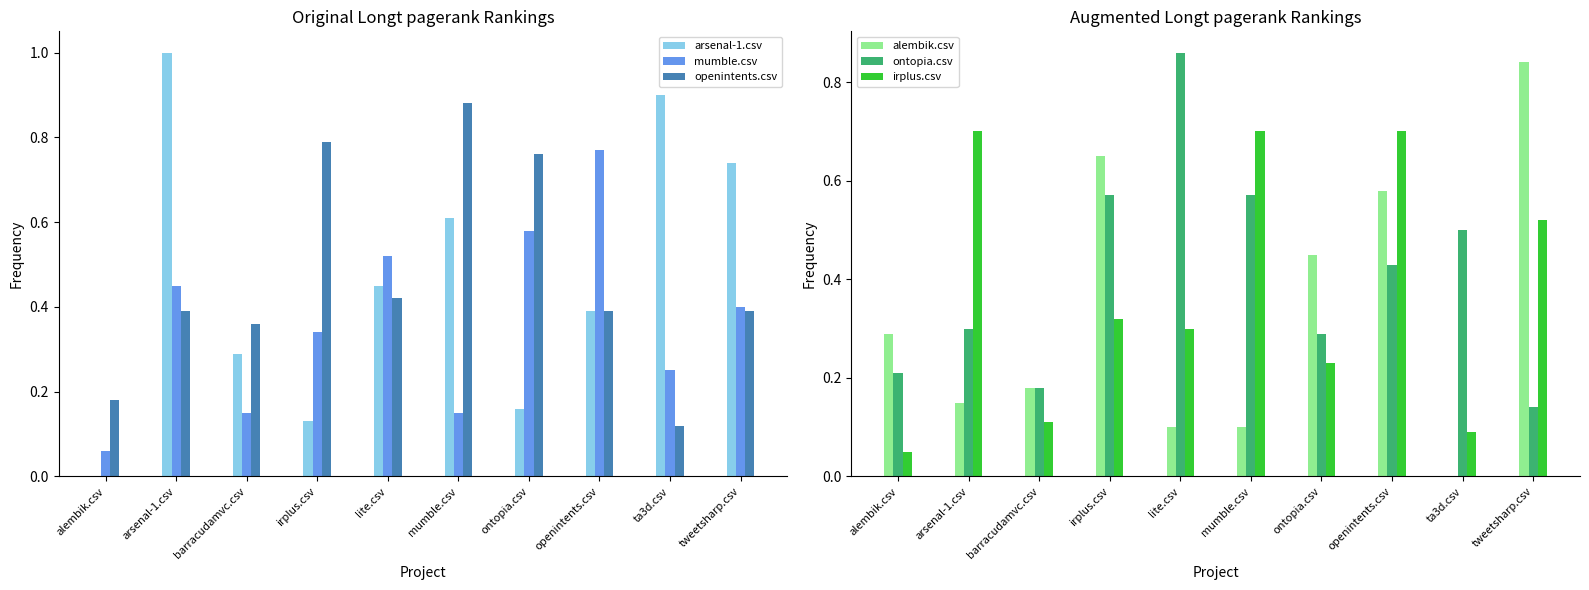

What is the average value of the ontopia.csv series?

0.4